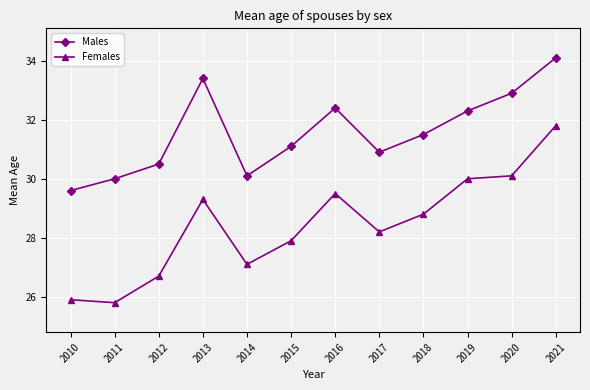

Which label corresponds to the smallest value in the chart?

2011